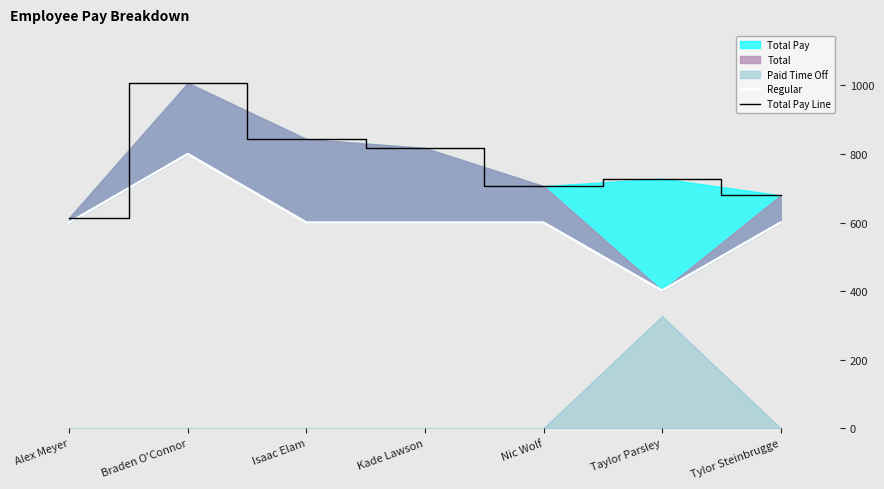

At which label does Regular reach its peak?

Braden O'Connor